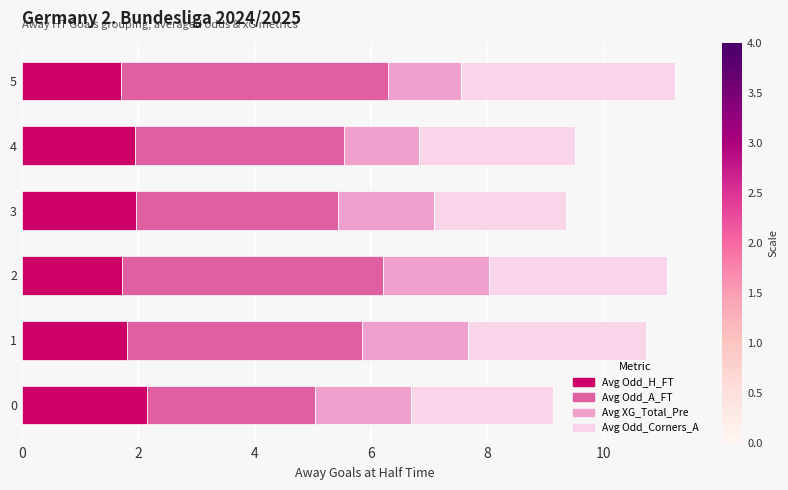

What is the total value across all series at 0?

9.1